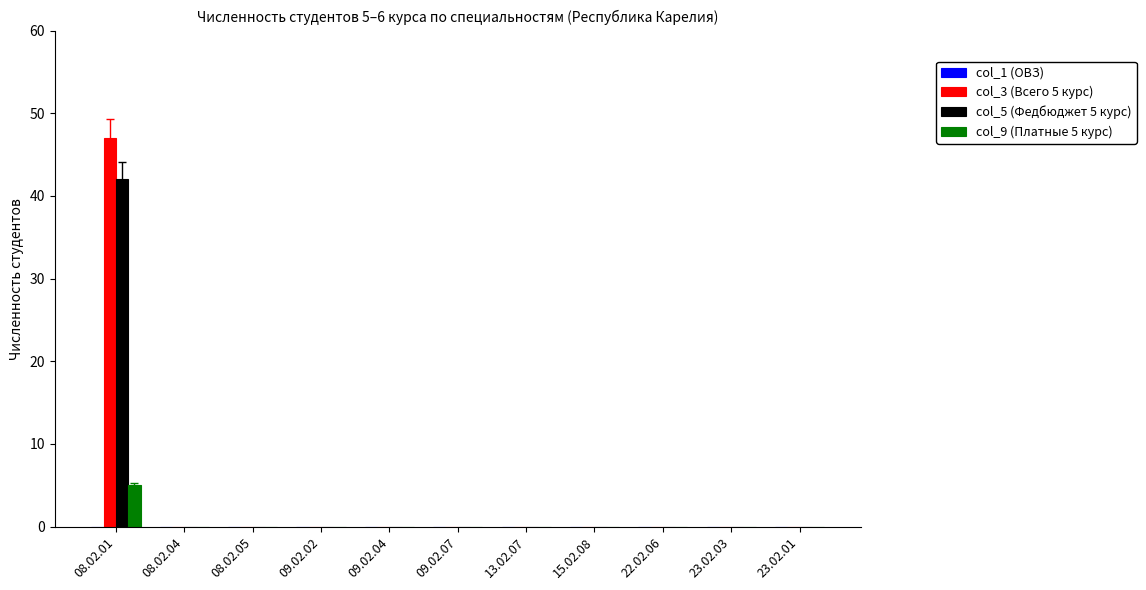

Which label corresponds to the largest value in the chart?

08.02.01